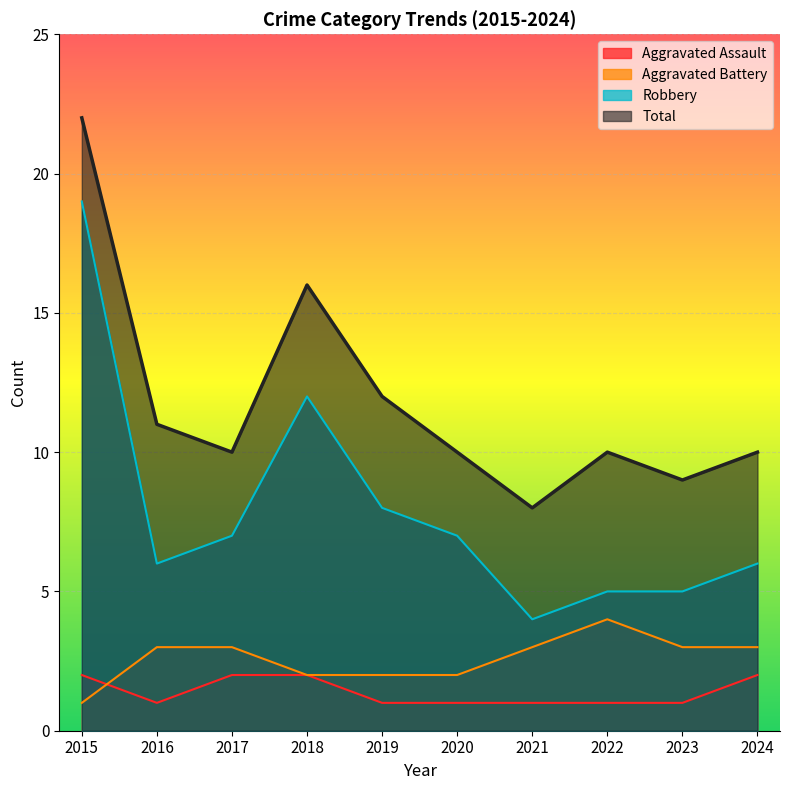

True or false: Aggravated Battery and Robbery intersect in this chart.

False